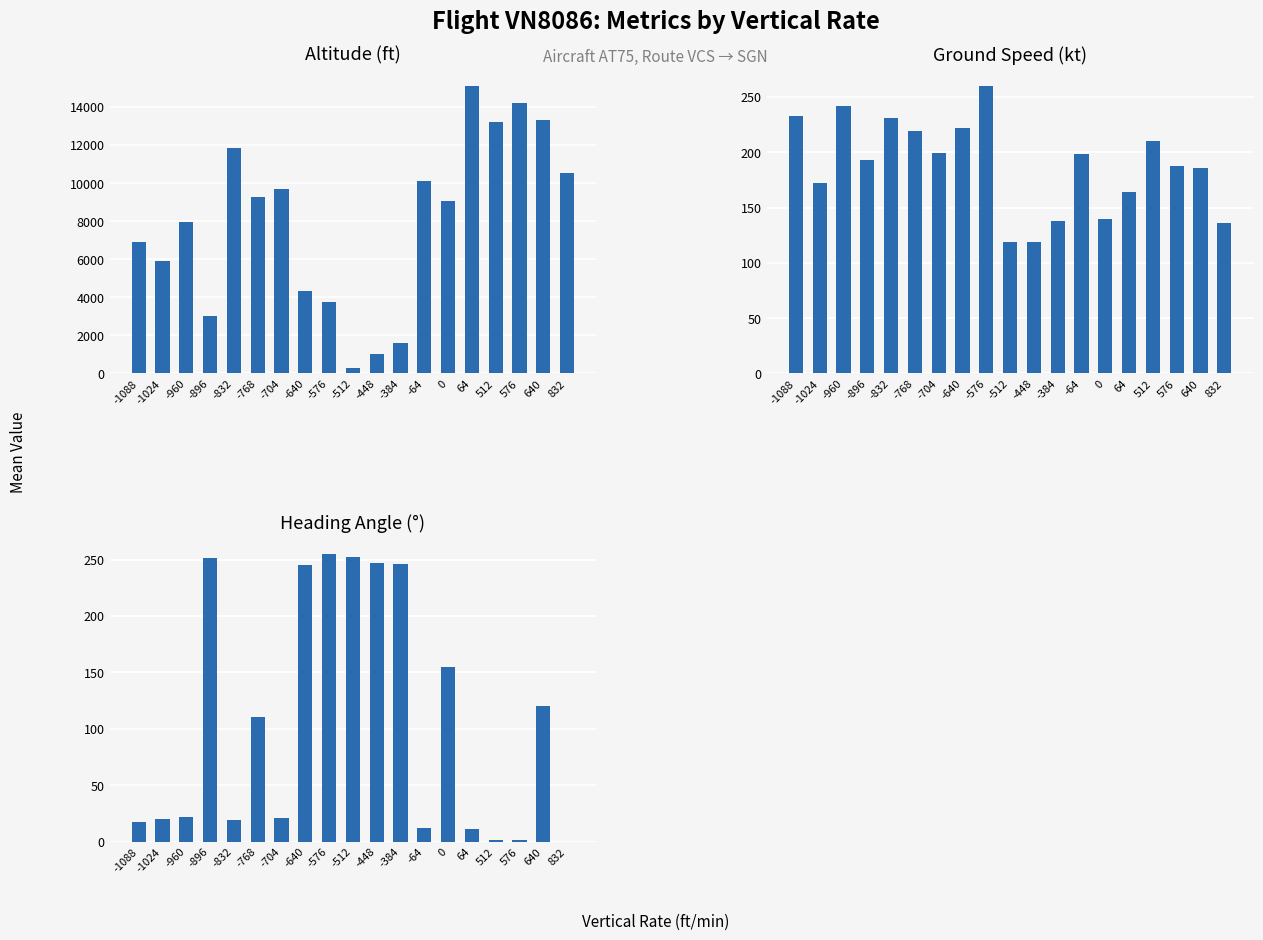

What is the spread (max minus min) of values at -576?

3495.0